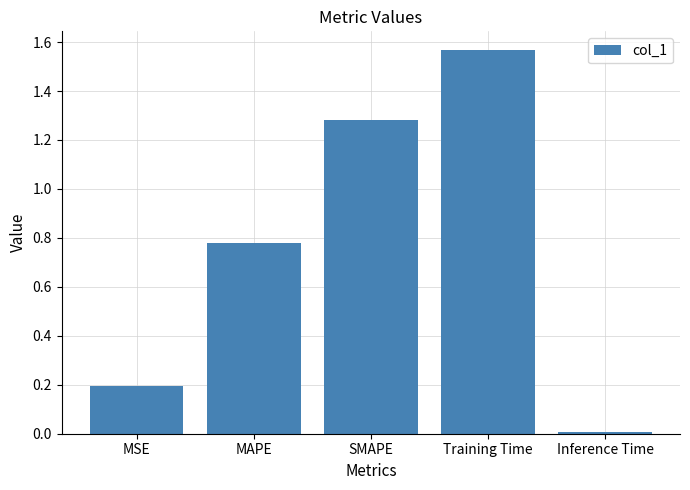

What is the difference between the second highest and second lowest values?

1.1